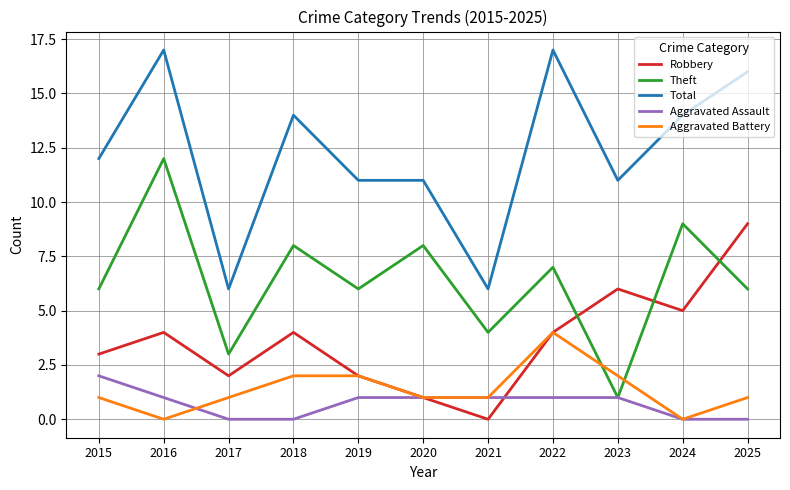

What is the maximum value shown in the chart?

17